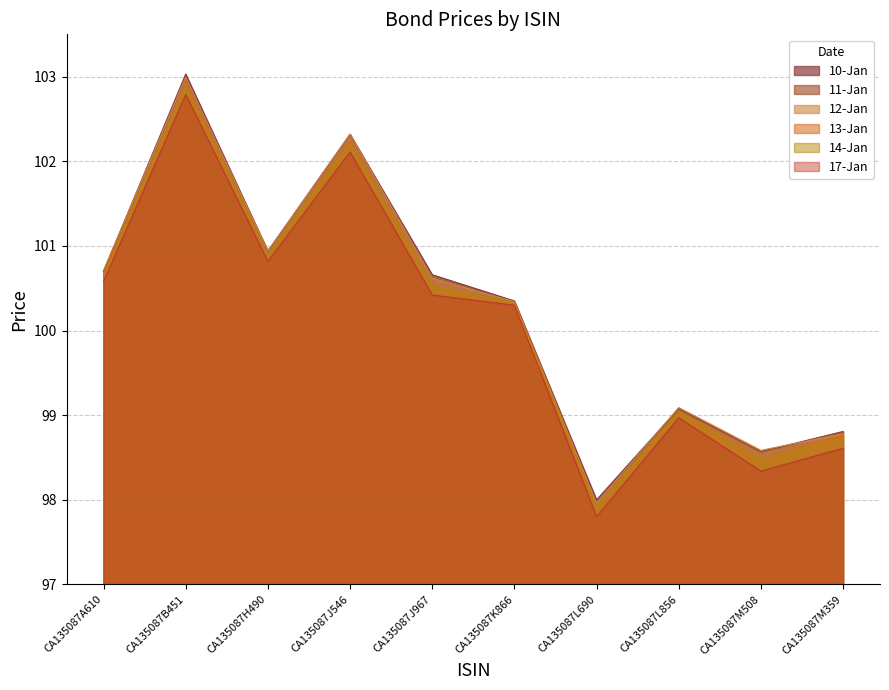

How many values in the 13-Jan series exceed 100?

6